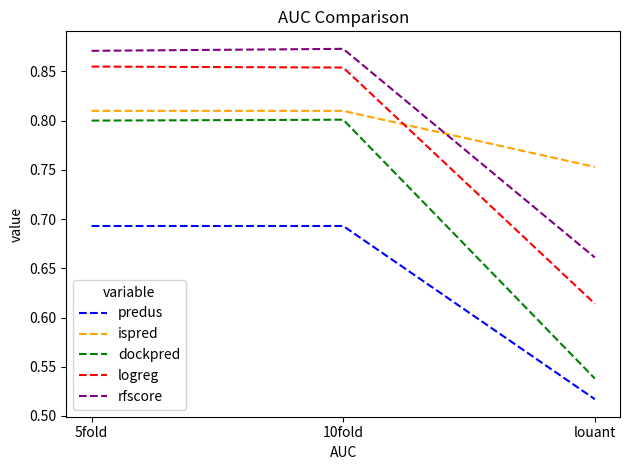

What are all the series names shown in the legend?

predus, ispred, dockpred, logreg, rfscore